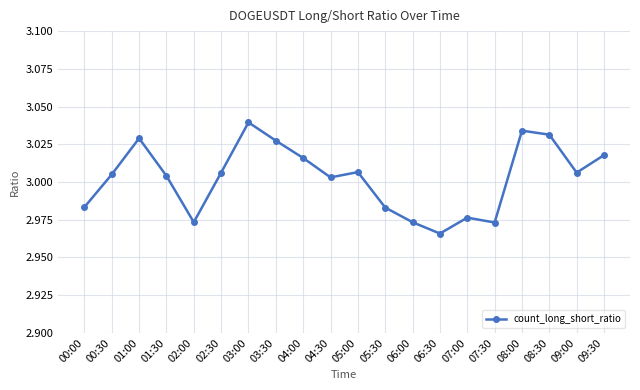

Count the number of categories in the chart.

20